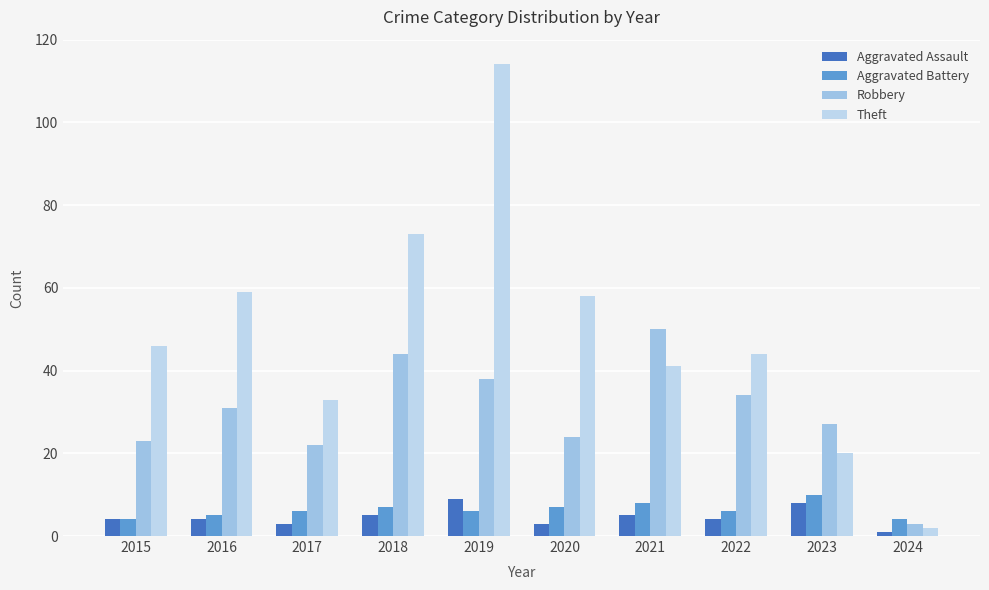

Rank the series at 2016 from highest to lowest value.

Theft, Robbery, Aggravated Battery, Aggravated Assault